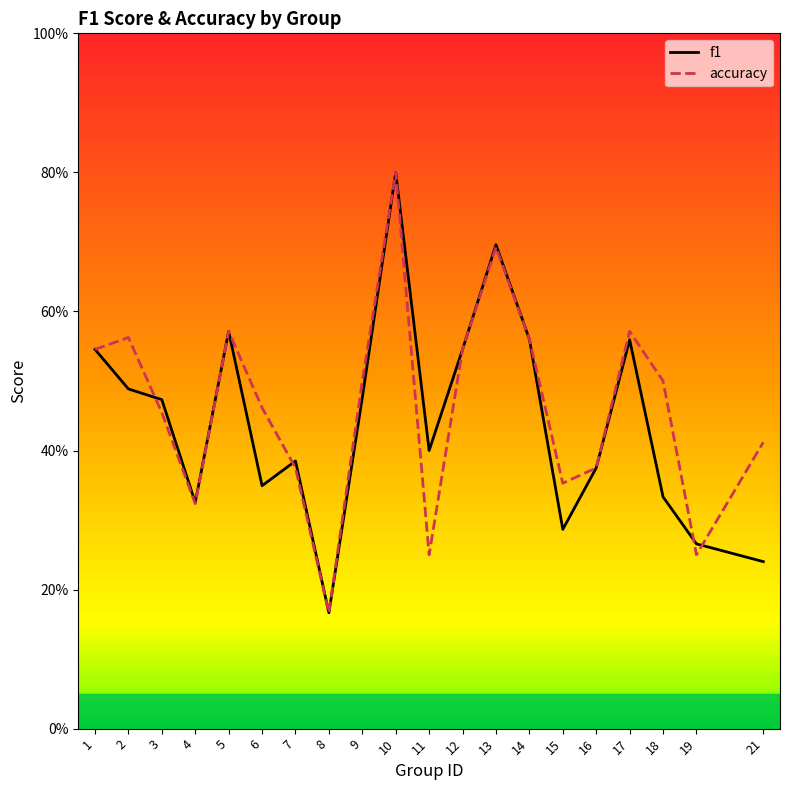

How many lines are shown in the chart?

2